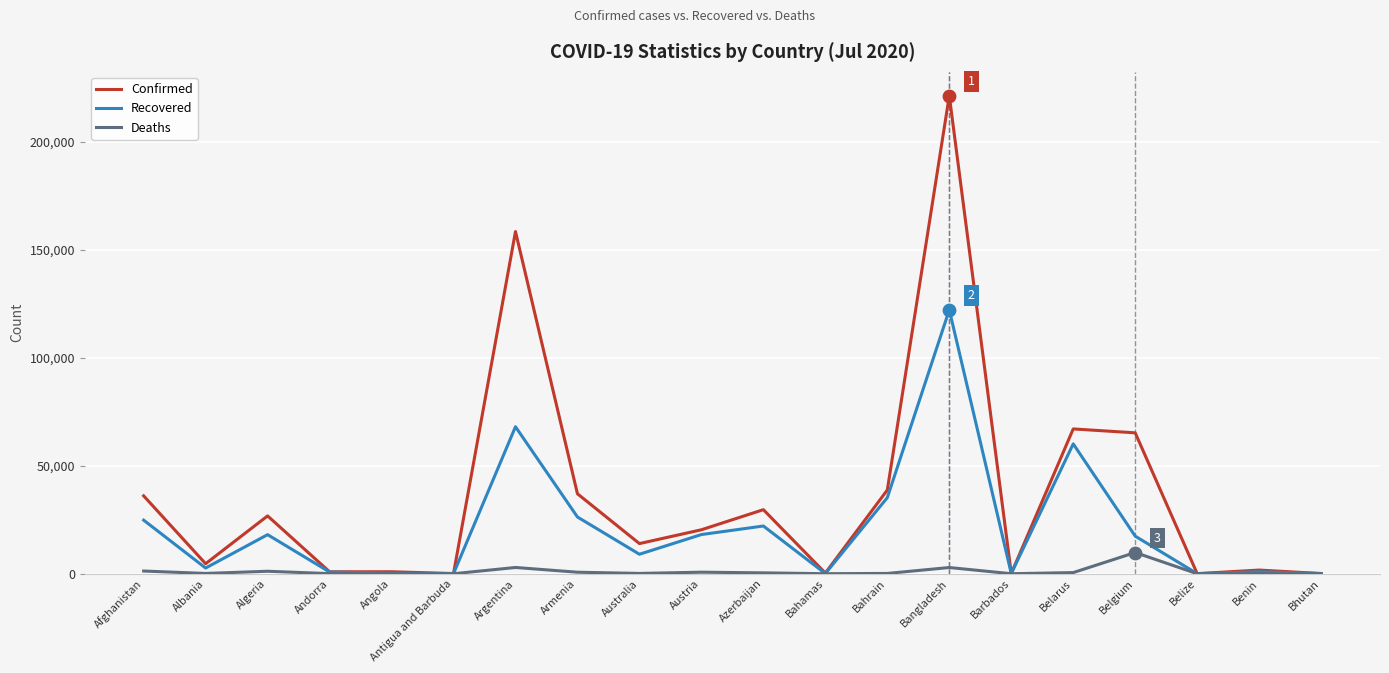

Between Andorra and Belgium, which series saw the biggest shift?

Confirmed